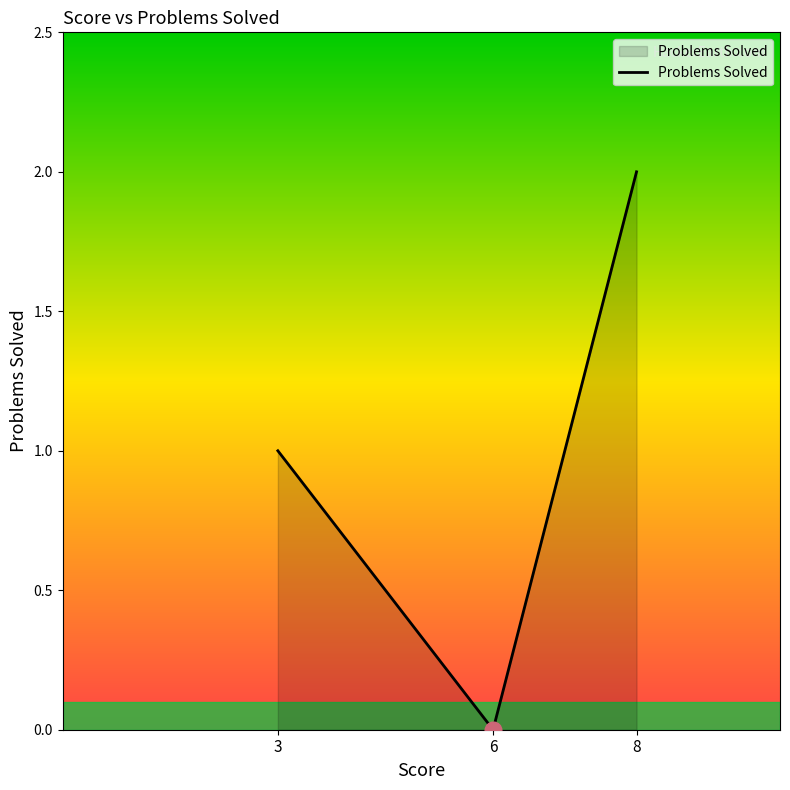

Reading right to left, list all the values displayed in this chart.

2	0	1